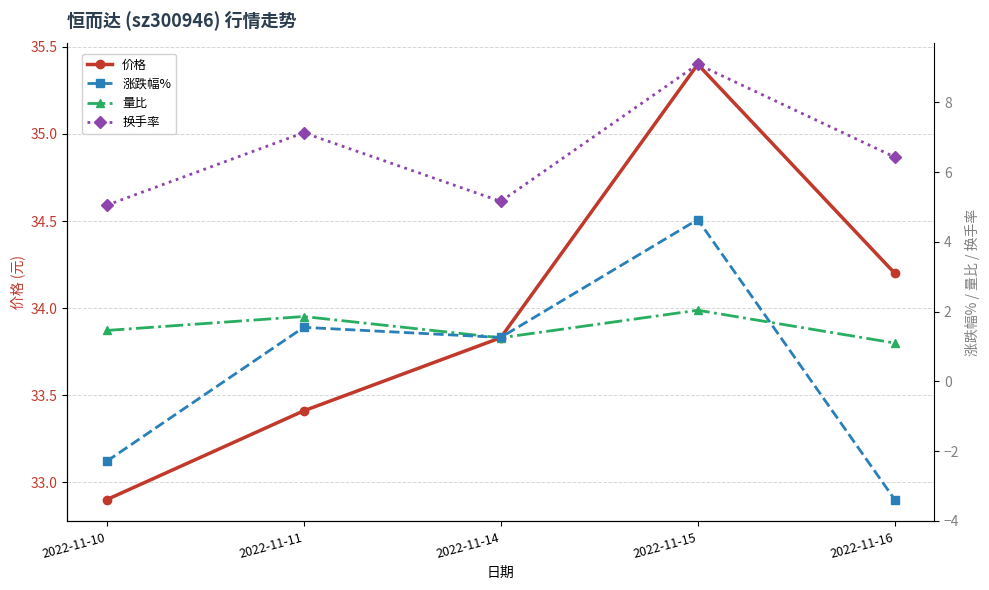

The value of 量比 at 2022-11-11 is 1.9. True or false?

True